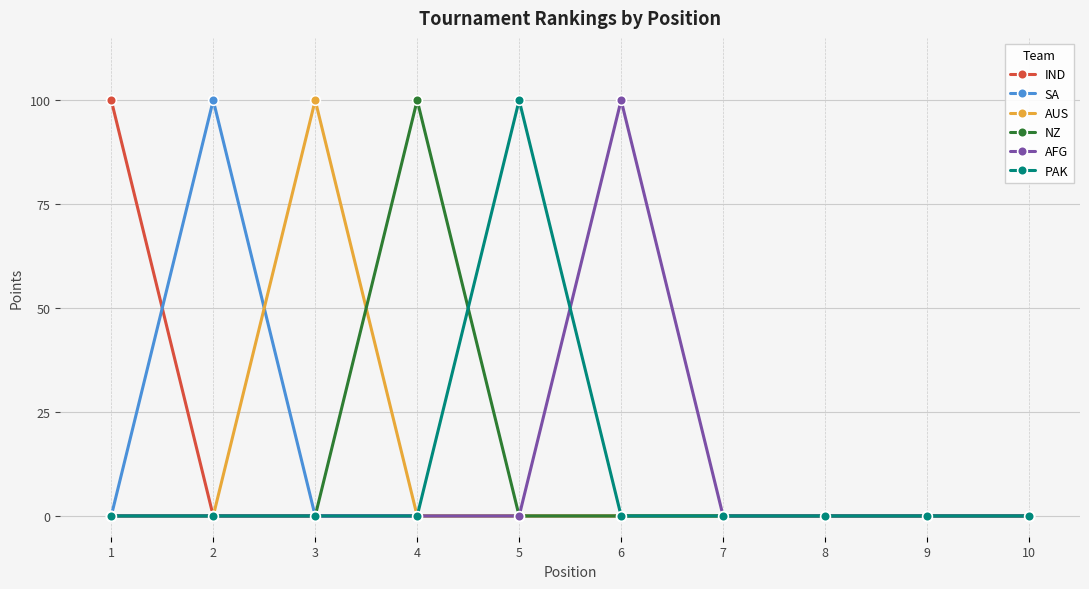

Reading left to right, list all the values displayed in this chart.

IND: 100	0	0	0	0	0	0	0	0	0
SA: 0	100	0	0	0	0	0	0	0	0
AUS: 0	0	100	0	0	0	0	0	0	0
NZ: 0	0	0	100	0	0	0	0	0	0
AFG: 0	0	0	0	0	100	0	0	0	0
PAK: 0	0	0	0	100	0	0	0	0	0